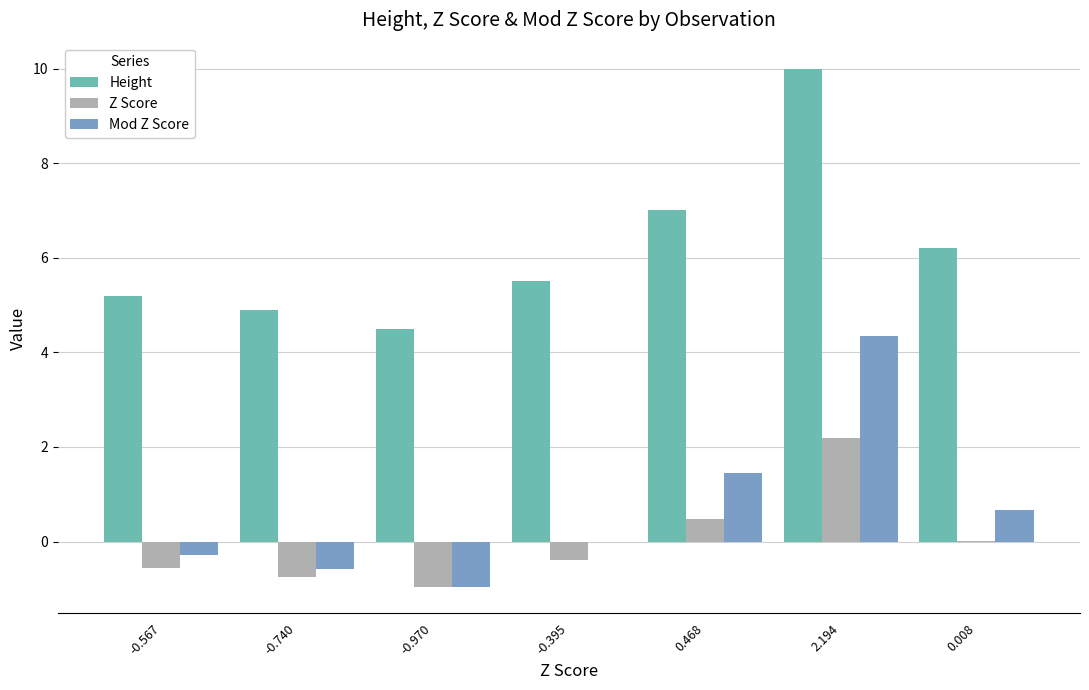

What is the sum of the Height values at -0.567 and -0.395?

10.7